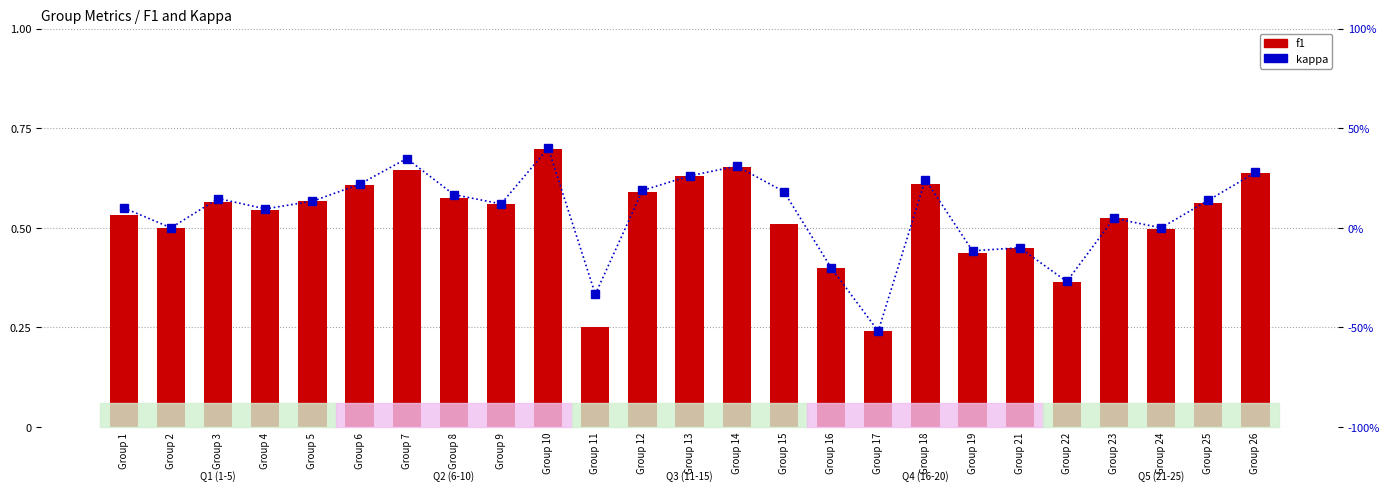

How many series are shown in this chart?

2